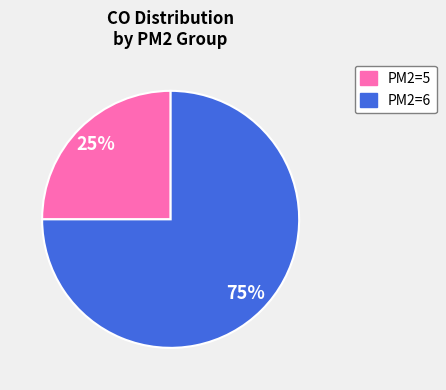

Is there a majority slice in this chart?

Yes